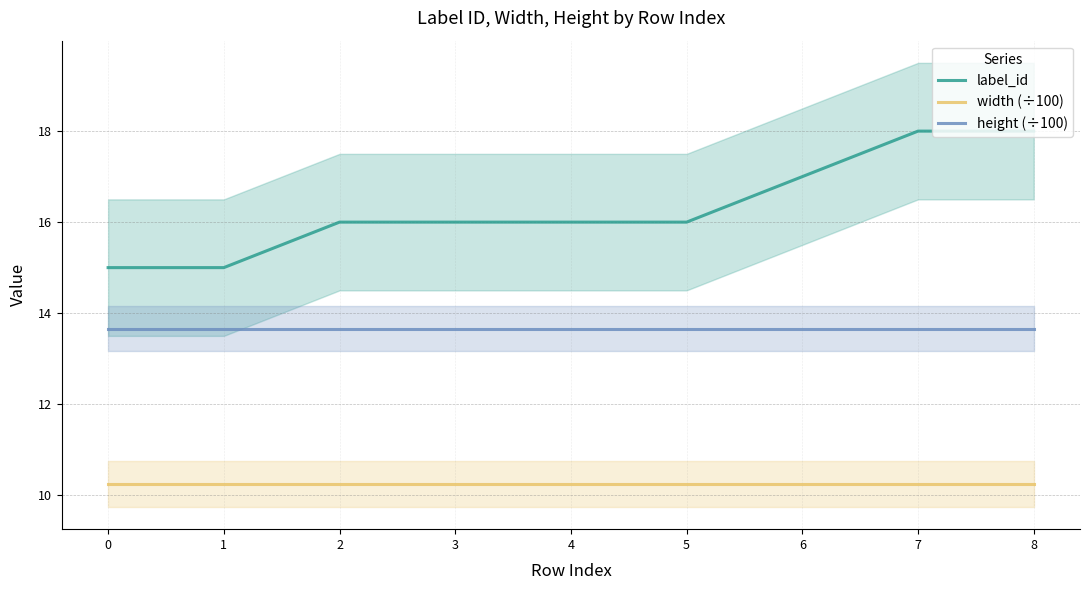

What is the difference between the maximum and second lowest values in the label_id series?

3.0